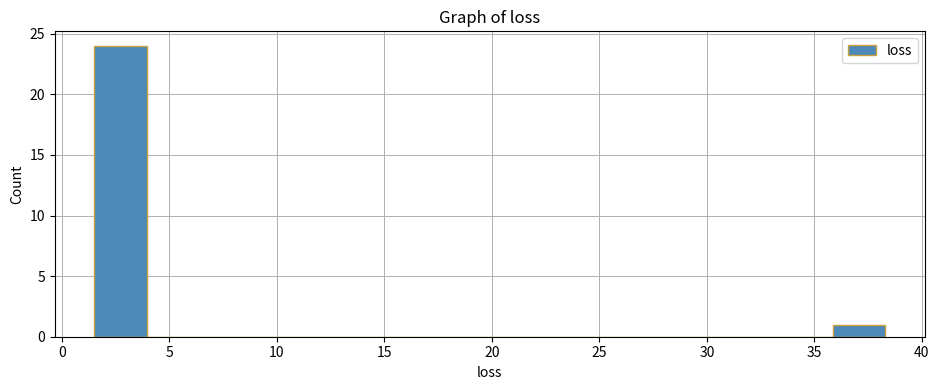

Which range on the x-axis has the tallest bar?

1.5 to 4.0